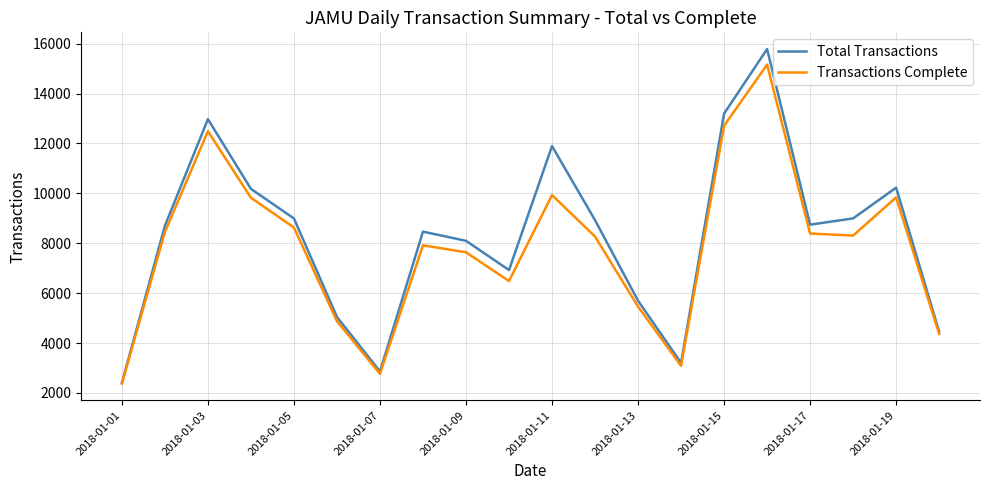

What is the minimum value for Total Transactions?

2405